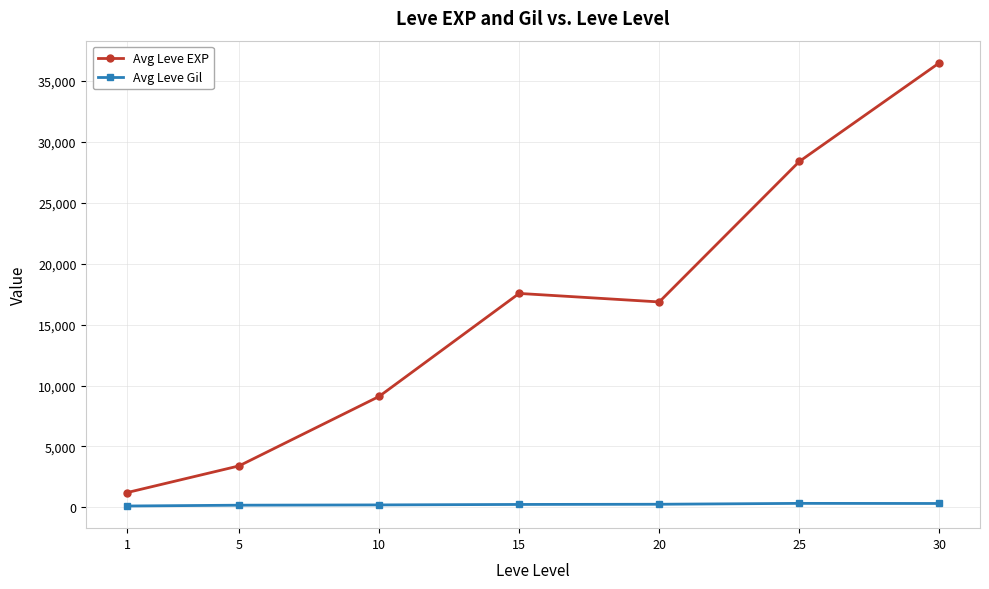

What is the value of the Avg Leve Gil point at the 4th from the left?

241.3